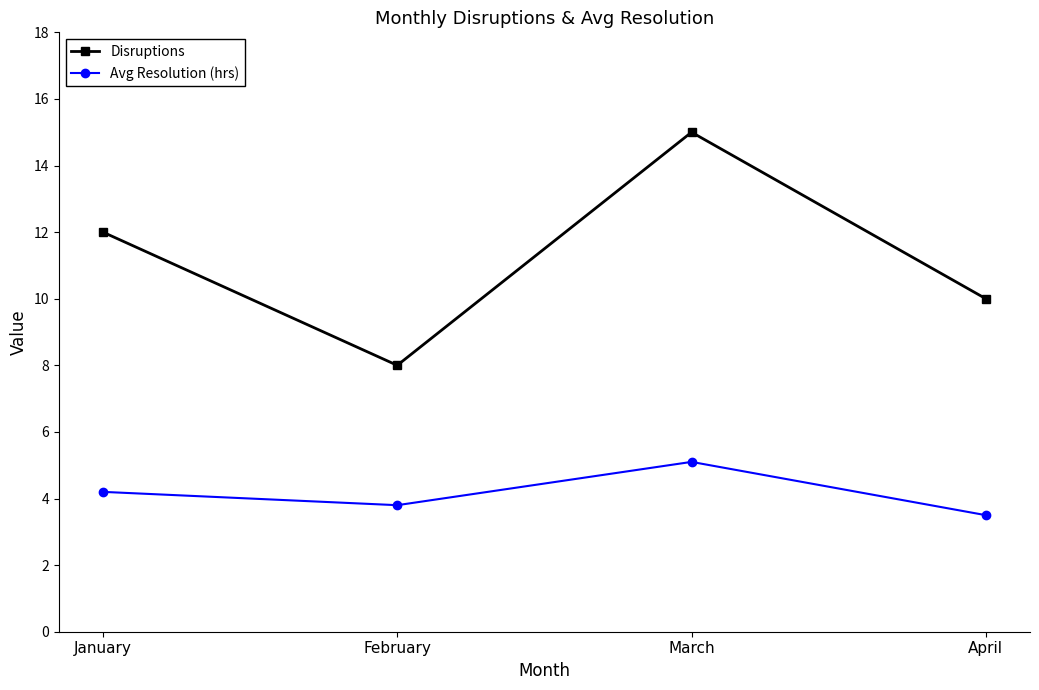

What is the difference between the maximum and minimum values in the Disruptions series?

7.0